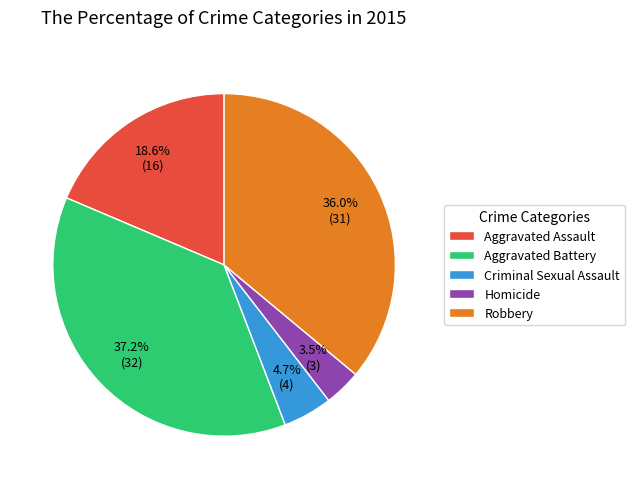

How many slices are in this pie chart?

5